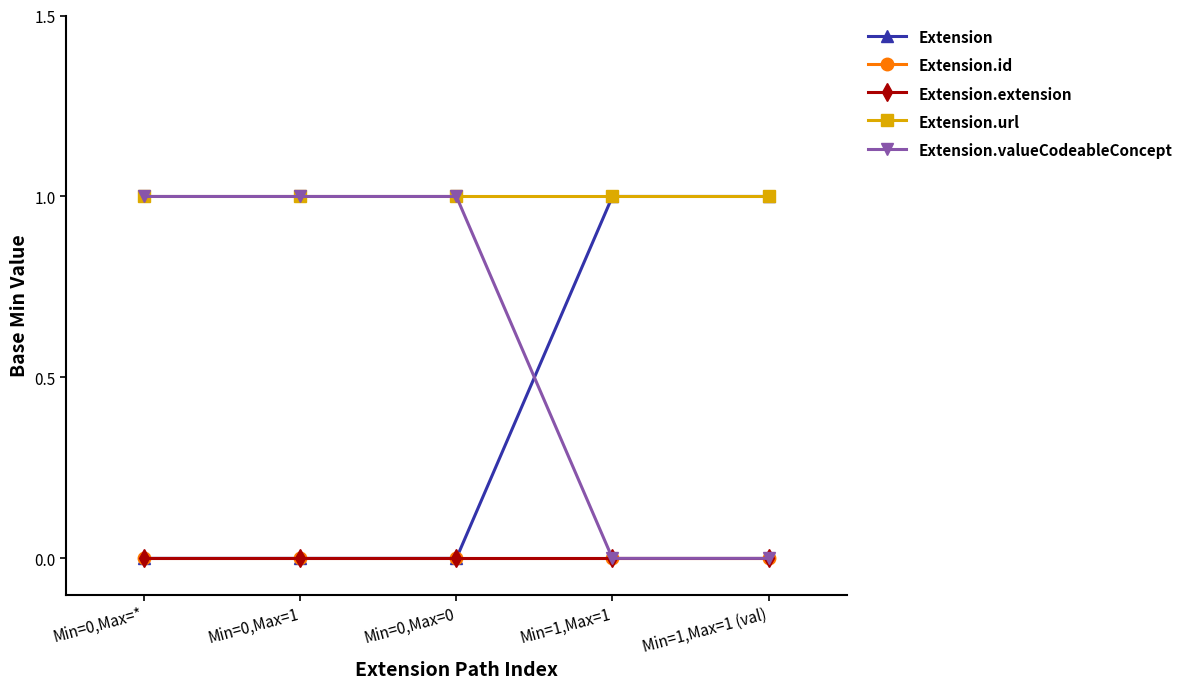

Does the chart have visible grid lines?

No